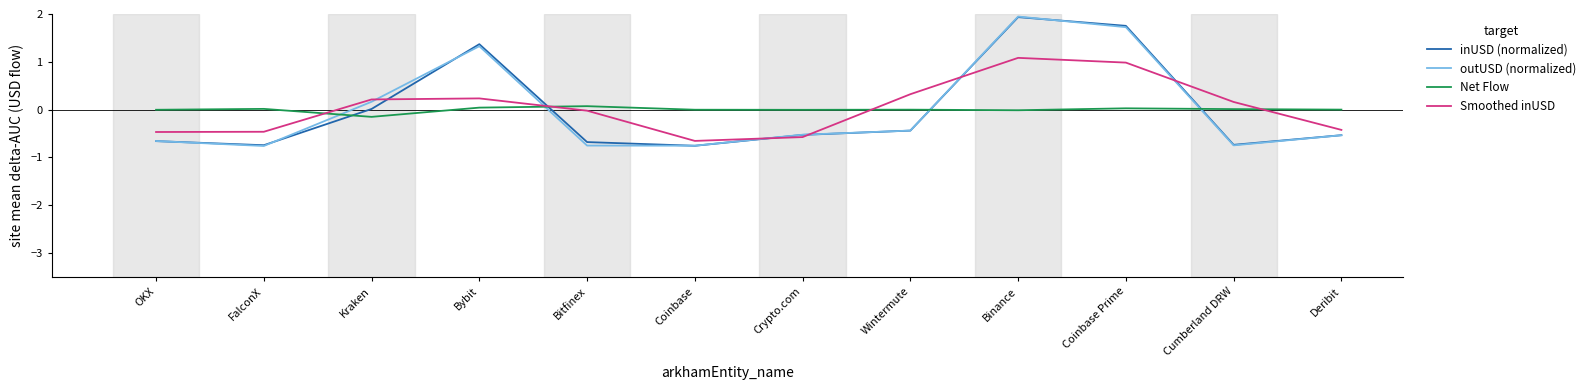

True or false: inUSD (normalized) and Net Flow cross at least once.

True